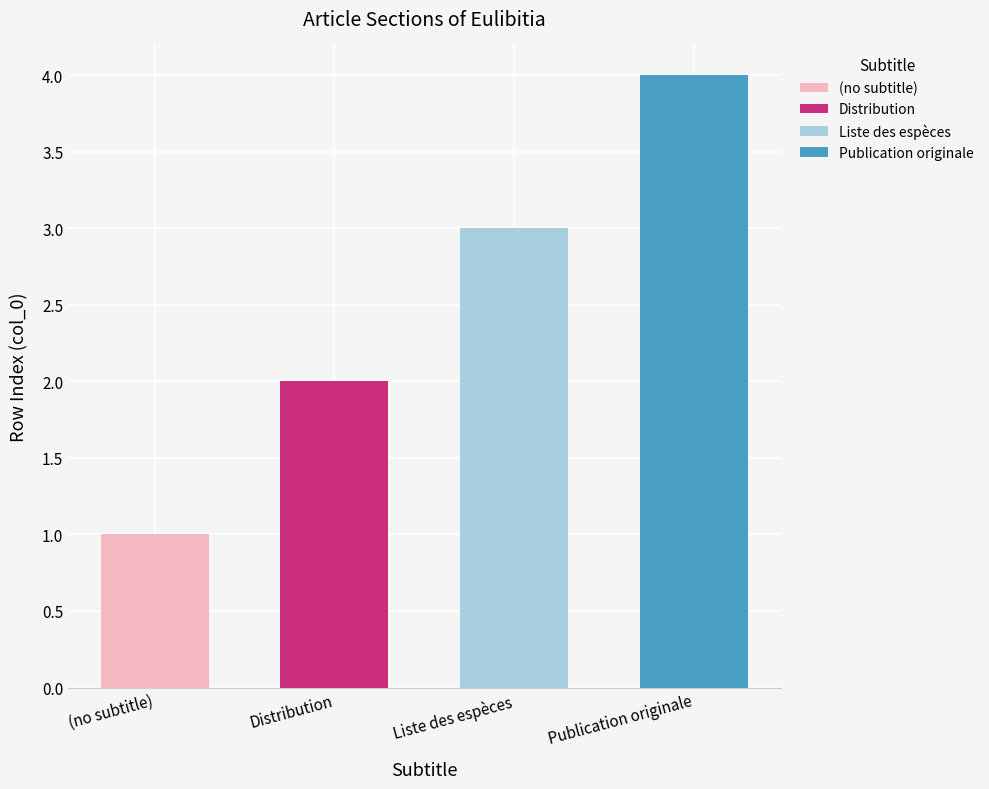

How many data points does each series have?

4